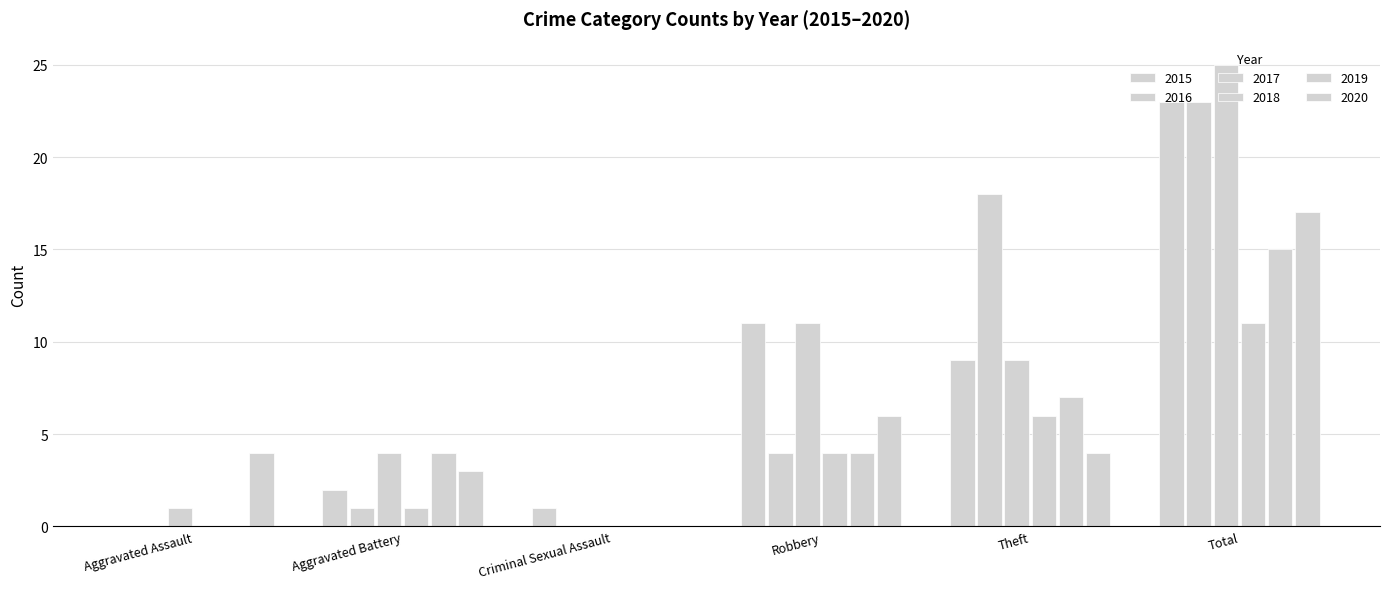

True or false: 2018 has a value of 0 at Aggravated Assault.

True